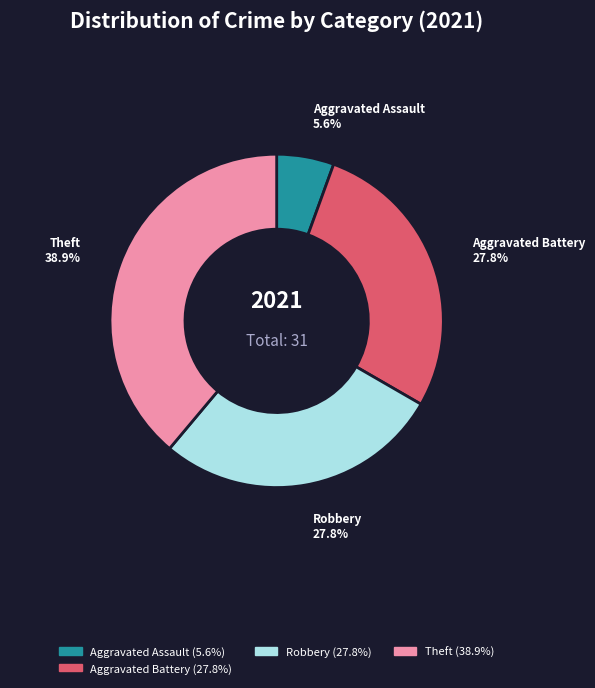

Is there a majority slice in this chart?

No